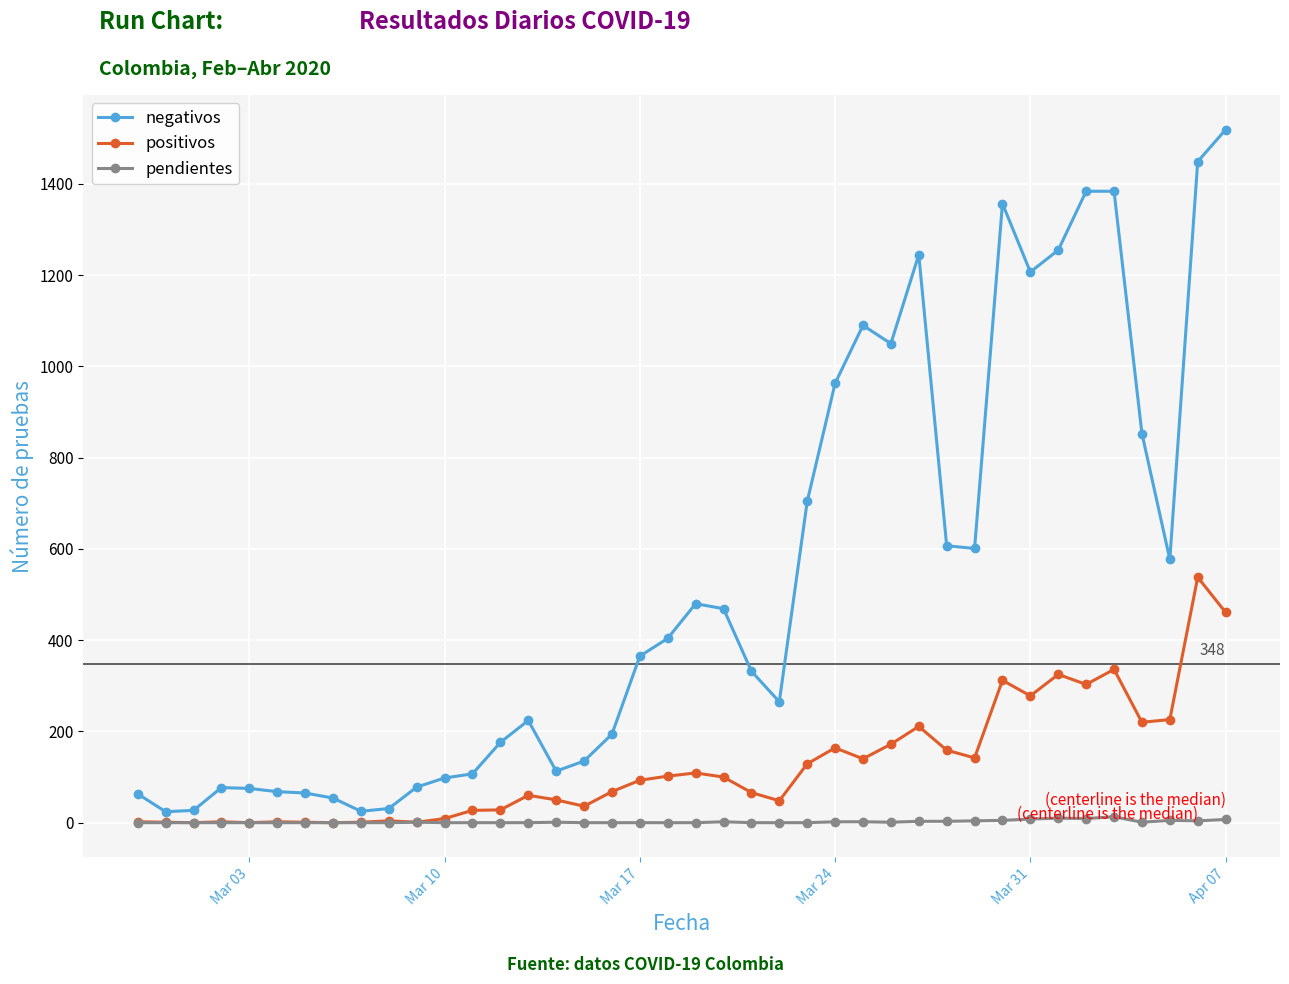

Which series has the largest range (max minus min)?

negativos